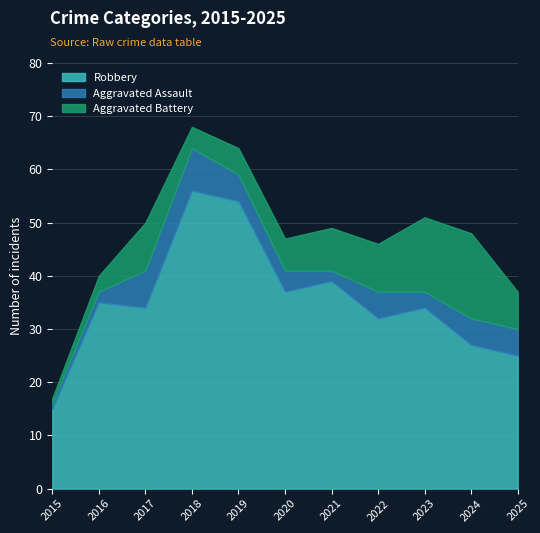

Which has a higher value, 2017 or 2016?

2016